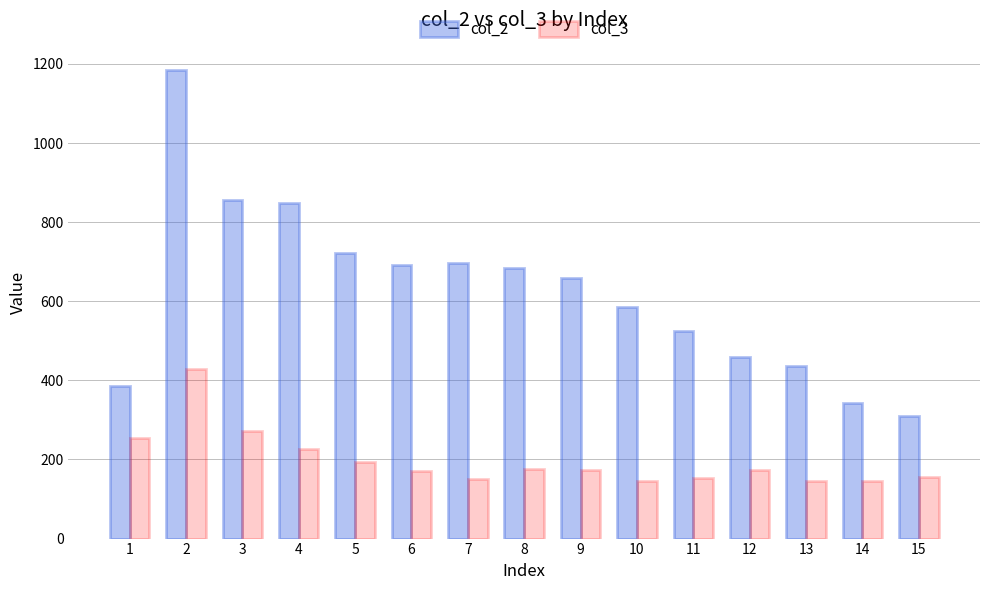

List the series in order of their overall mean, lowest first.

col_3, col_2